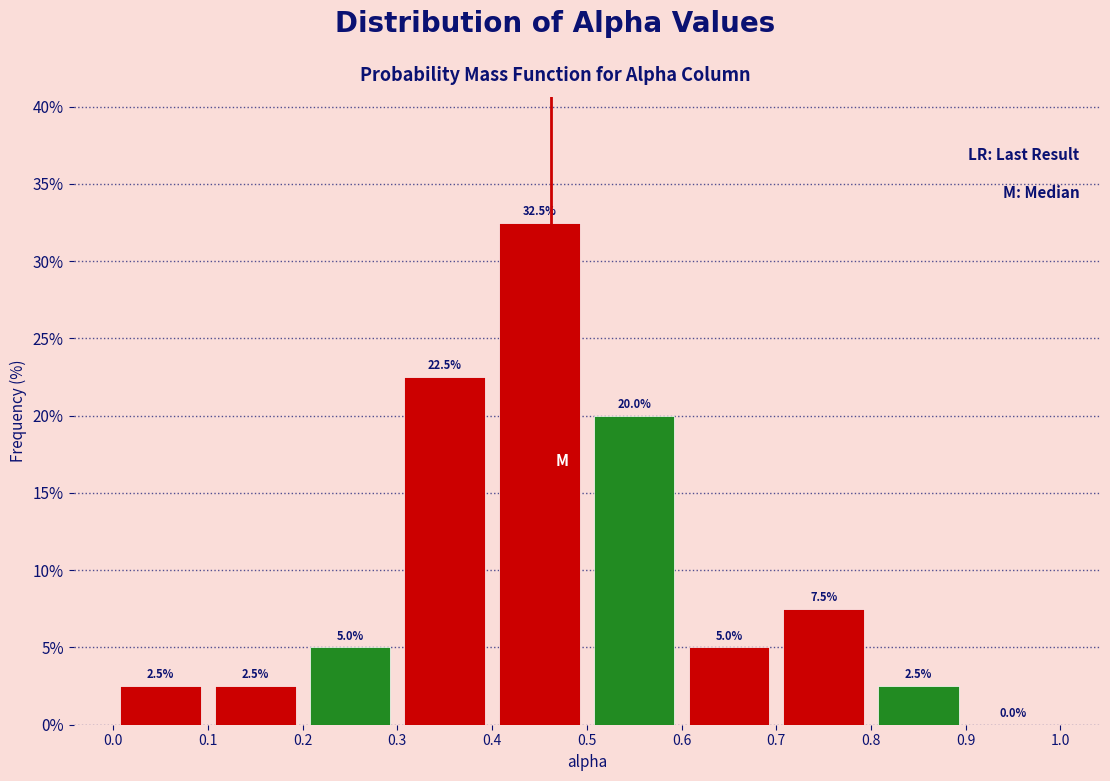

What is the height of the bar covering 0.0 to 0.1 on the x-axis?

2.5